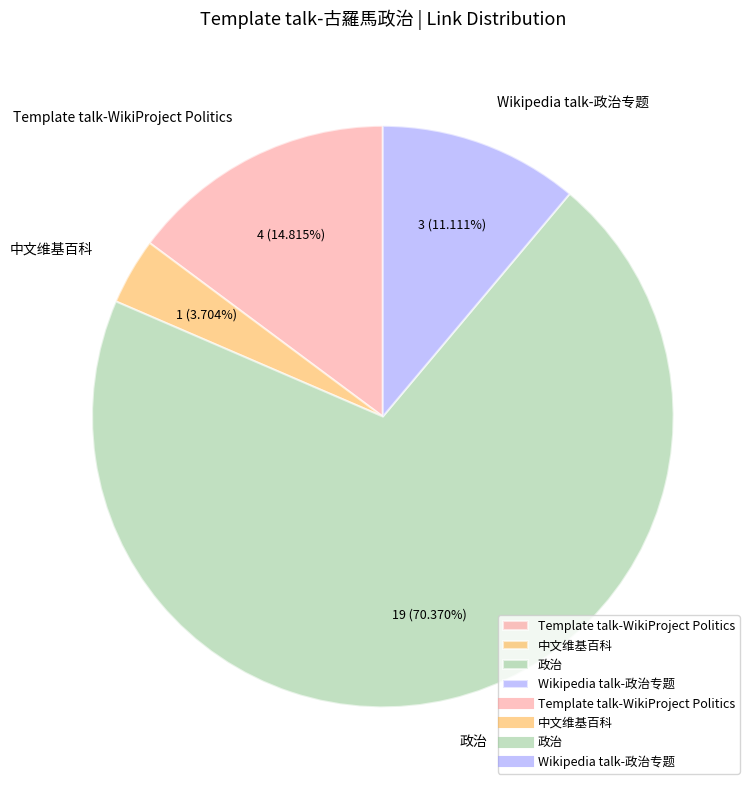

Do 中文维基百科 and Template talk-WikiProject Politics together represent more than half of the pie?

No